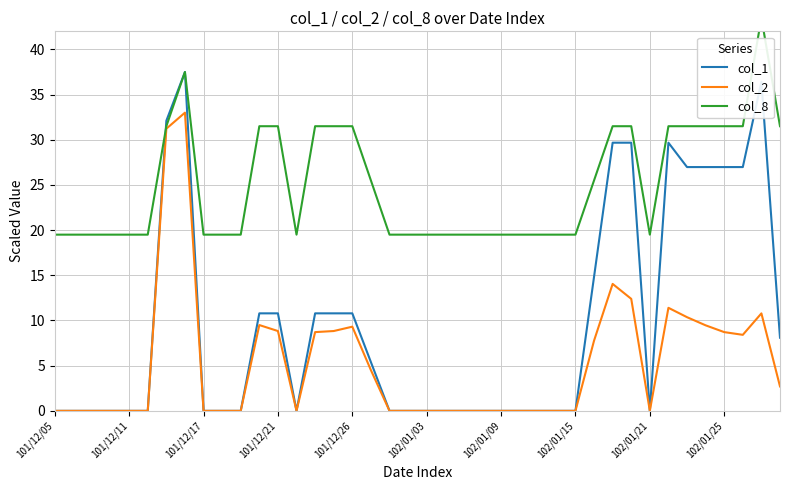

The value of col_1 at 102/01/09 is 19.5. True or false?

False